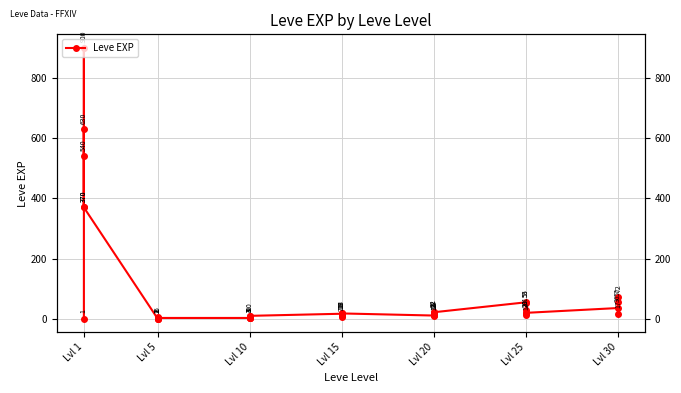

How many values exceed 17?

18